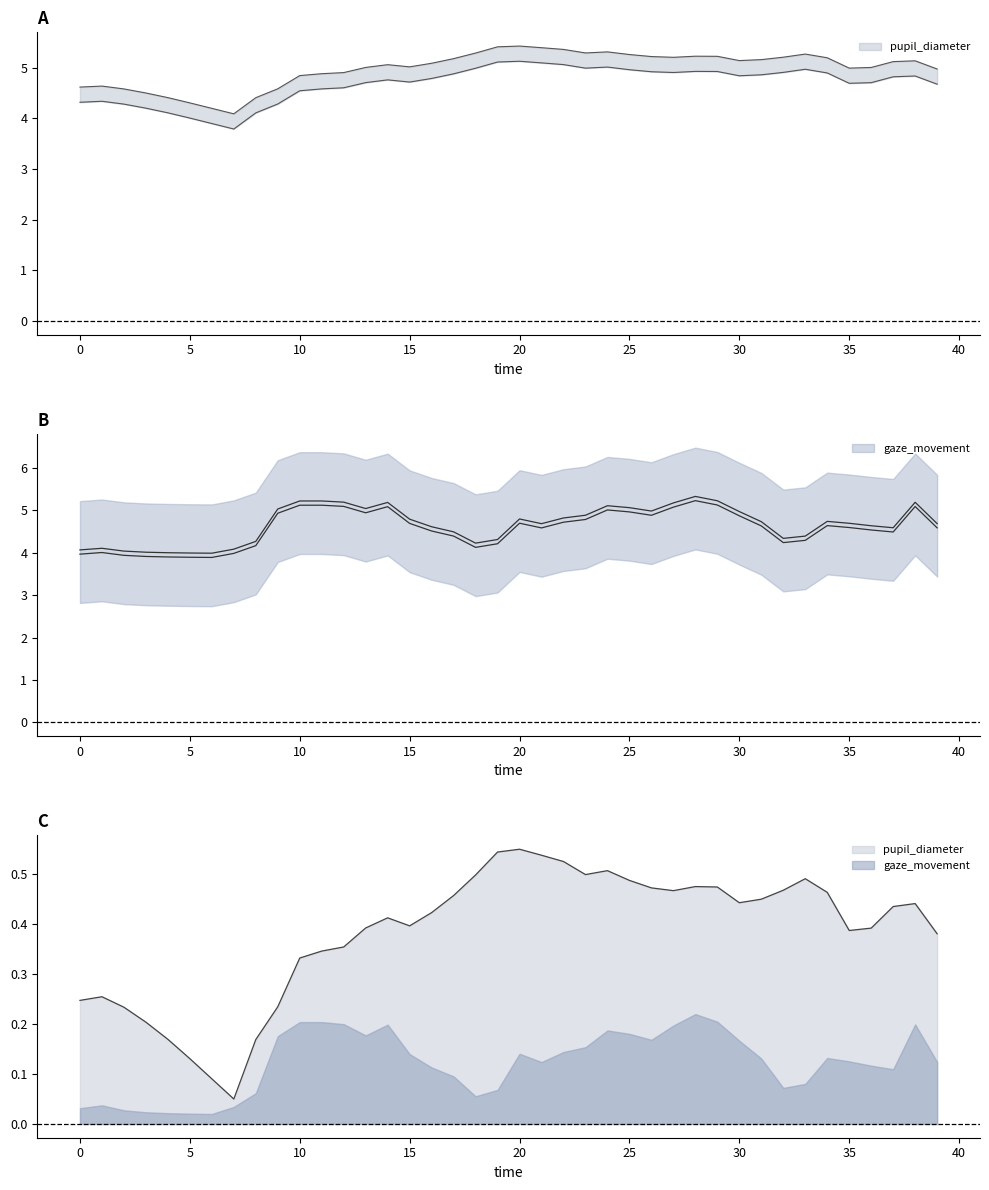

Which series has the largest total across all categories?

pupil_diameter